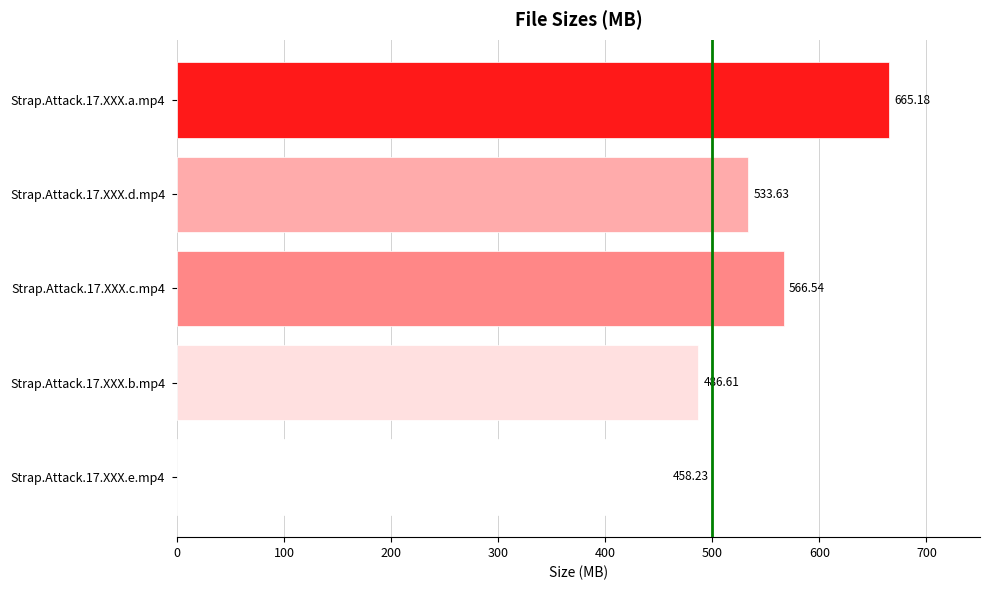

Approximately how many times larger is the value at Strap.Attack.17.XXX.b.mp4 compared to Strap.Attack.17.XXX.e.mp4?

1.1